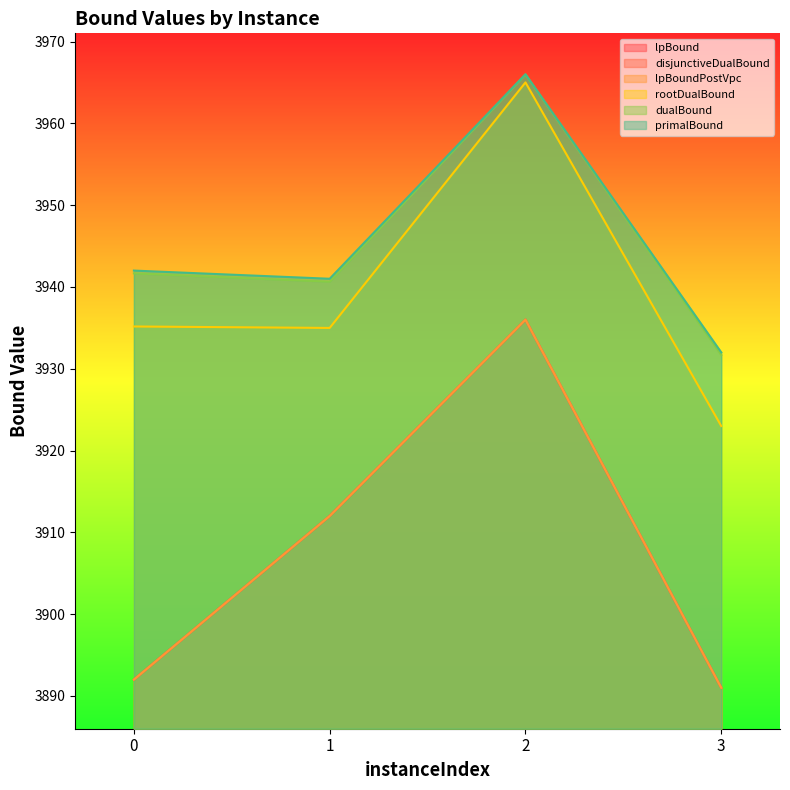

Rank the categories by disjunctiveDualBound value from lowest to highest.

3, 0, 1, 2